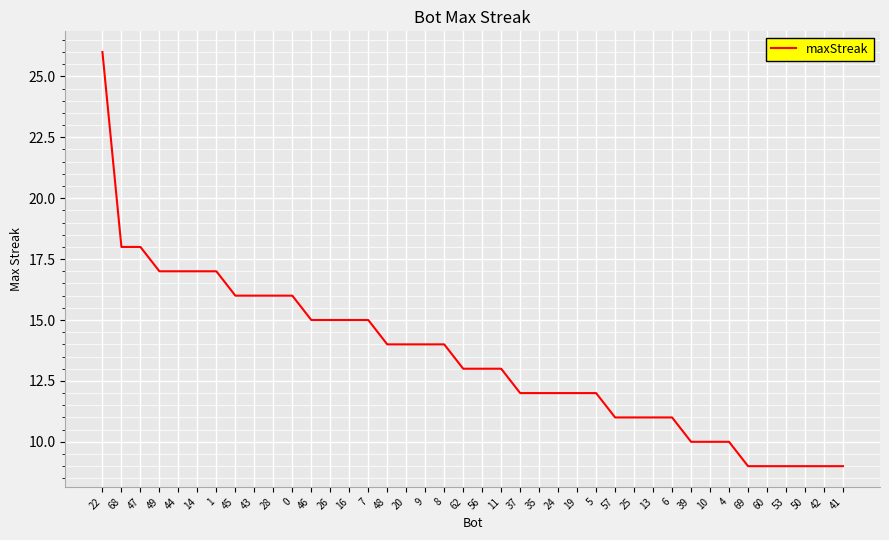

At which category does the chart reach its peak across all series?

22